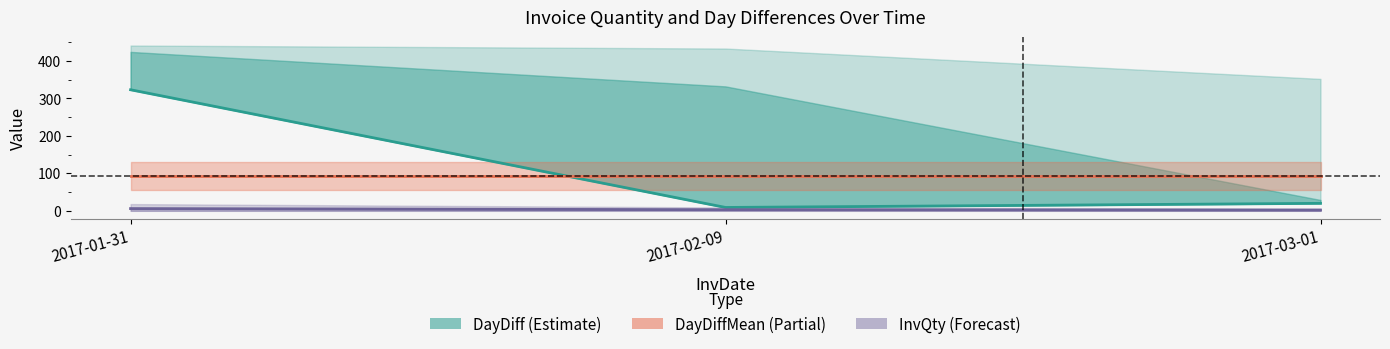

At which label is DayDiff closest to 166?

2017-03-01